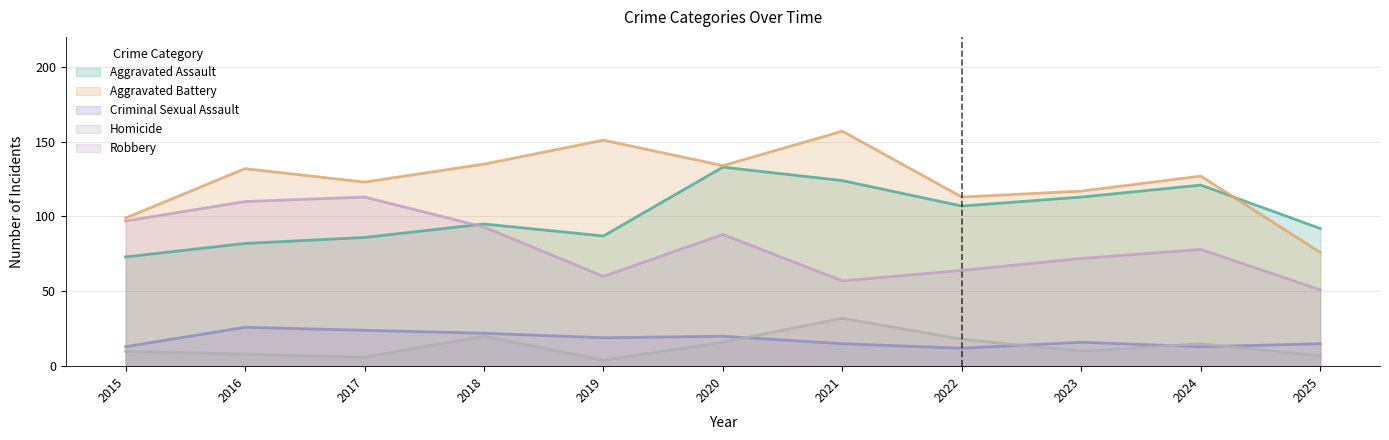

How many categories are shown in the chart?

11